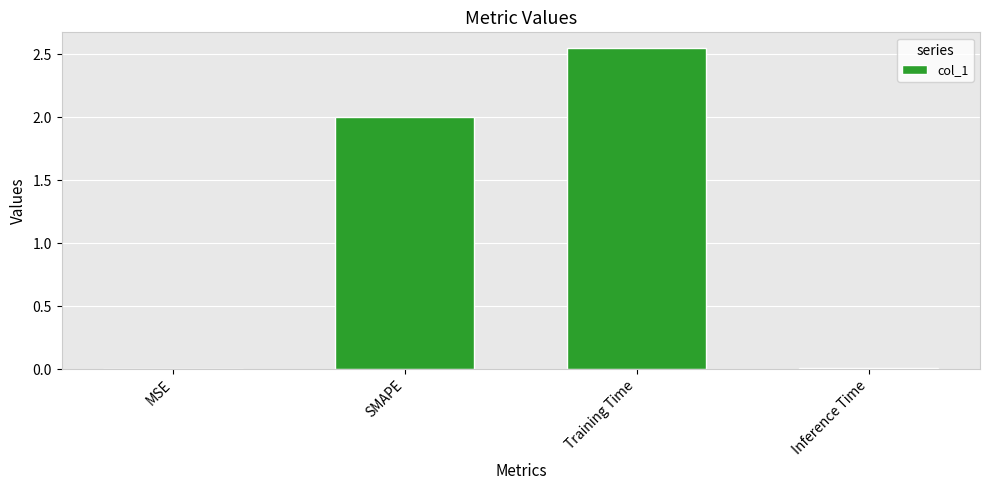

What is the sum of all values?

4.6